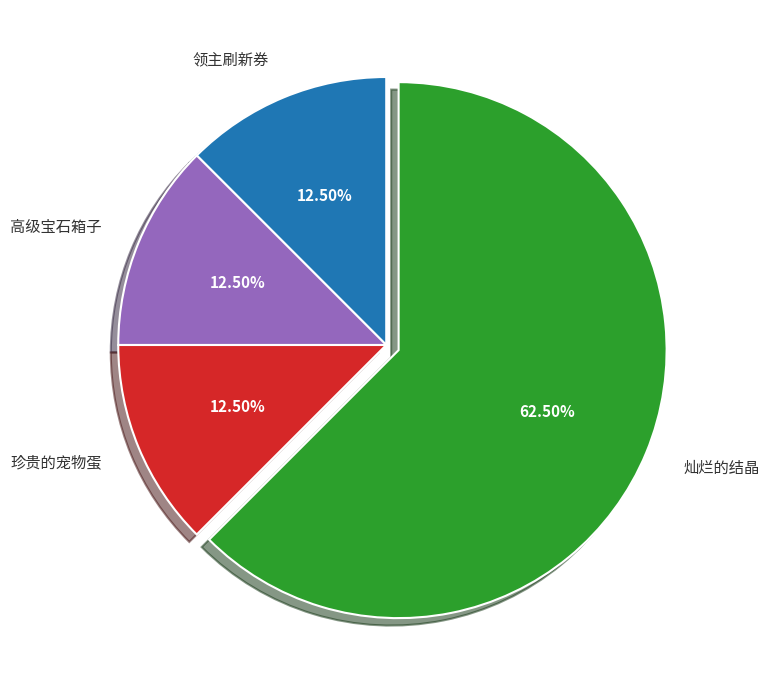

Is there any slice that represents more than half of the pie?

Yes